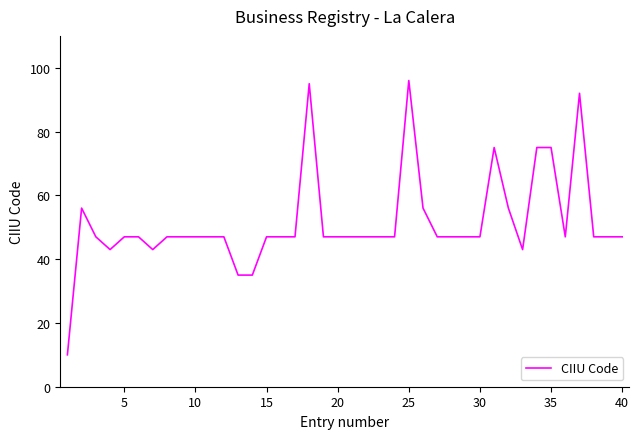

Reading left to right, transcribe all the data shown in this chart.

10	56	47	43	47	47	43	47	47	47	47	47	35	35	47	47	47	95	47	47	47	47	47	47	96	56	47	47	47	47	75	56	43	75	75	47	92	47	47	47